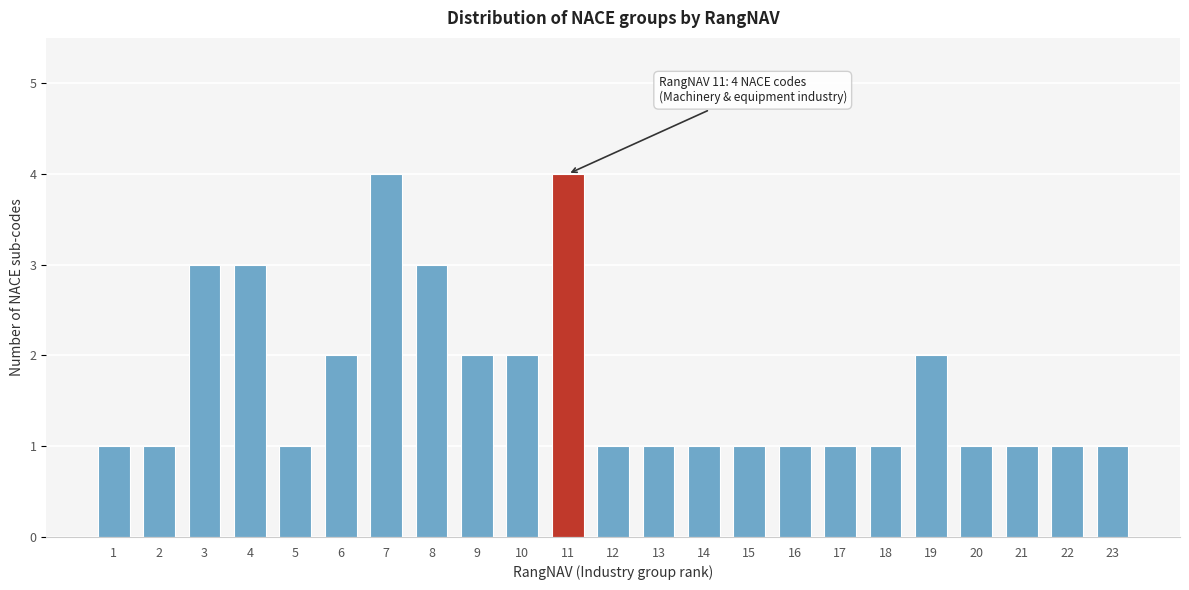

Reading left to right, list all the values displayed in this chart.

1=1	2=1	3=3	4=3	5=1	6=2	7=4	8=3	9=2	10=2	11=4	12=1	13=1	14=1	15=1	16=1	17=1	18=1	19=2	20=1	21=1	22=1	23=1